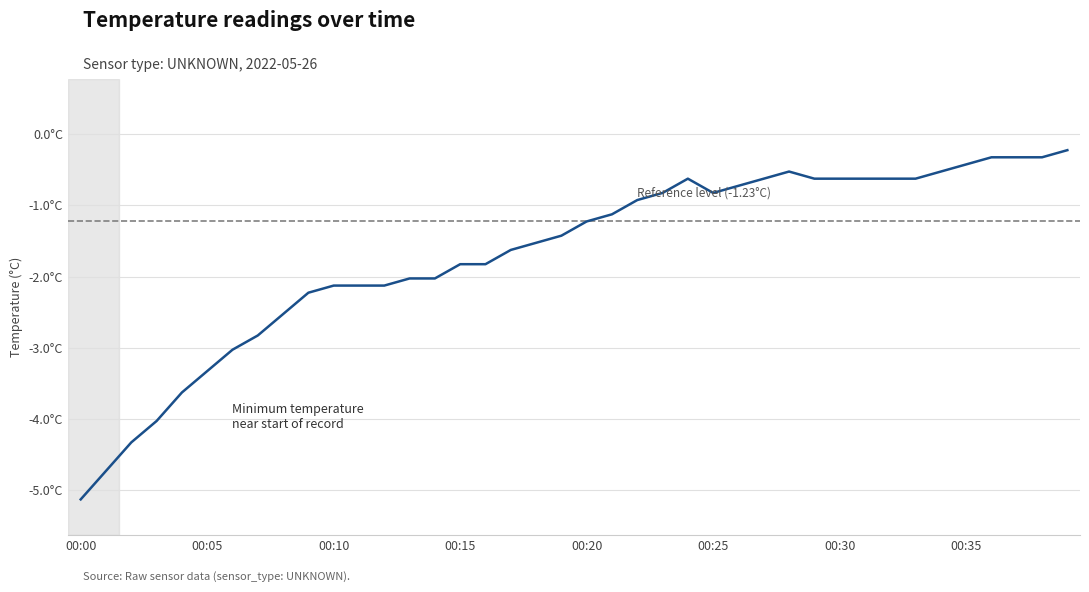

Read the value at 00:32.

-0.6